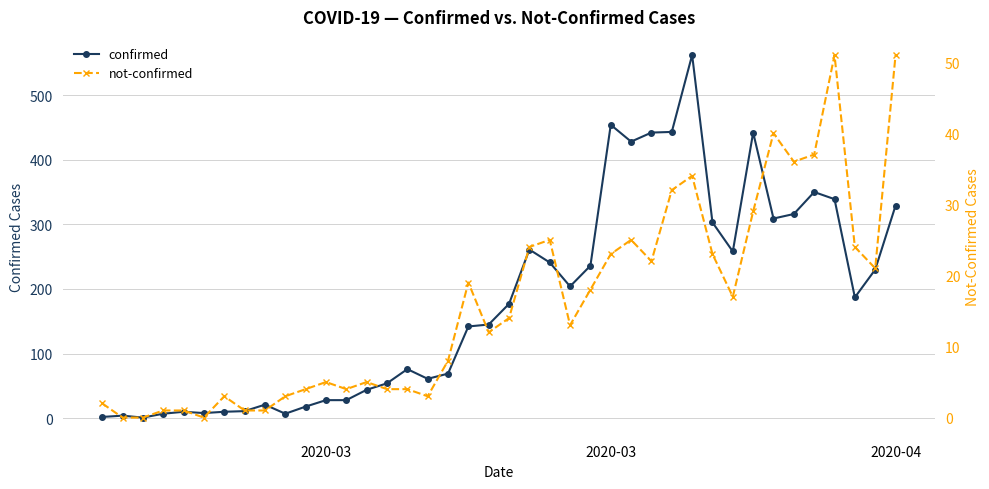

How many values in the not-confirmed series are below 14?

20